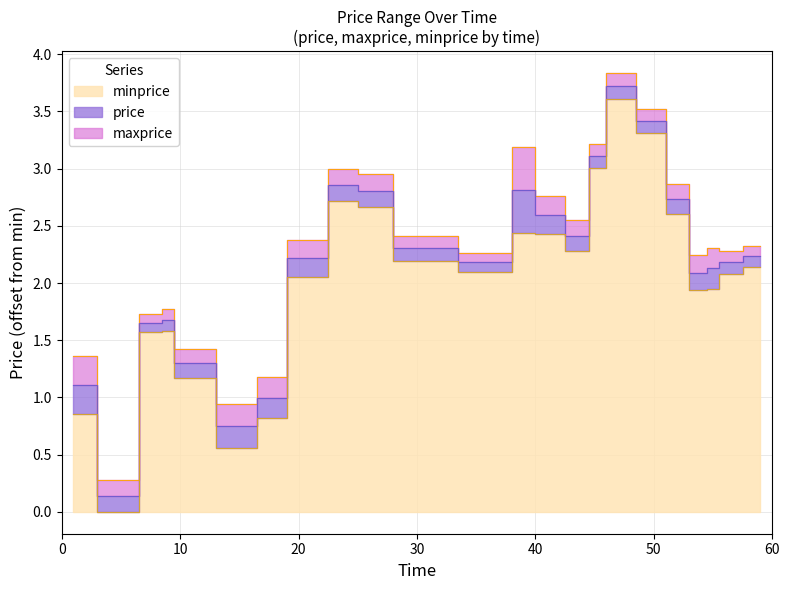

True or false: maxprice and minprice cross at least once.

False